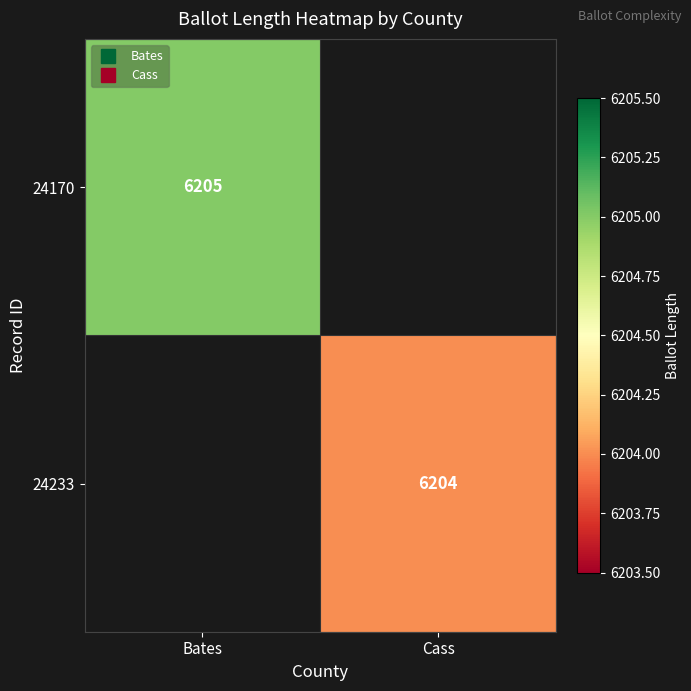

Which category has the highest value across all series?

Bates